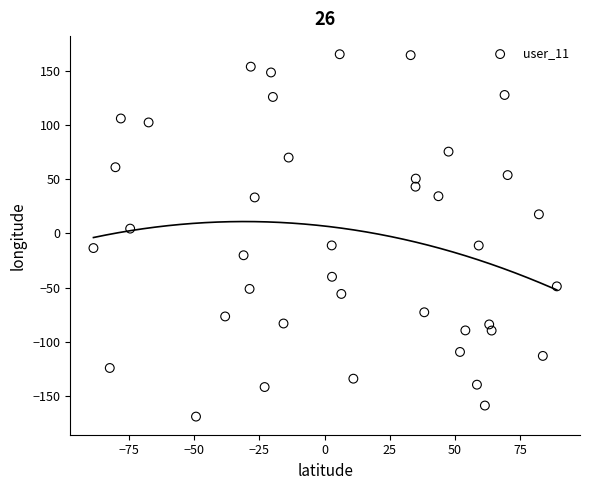

What is the range of Y values (max minus min)?

334.6